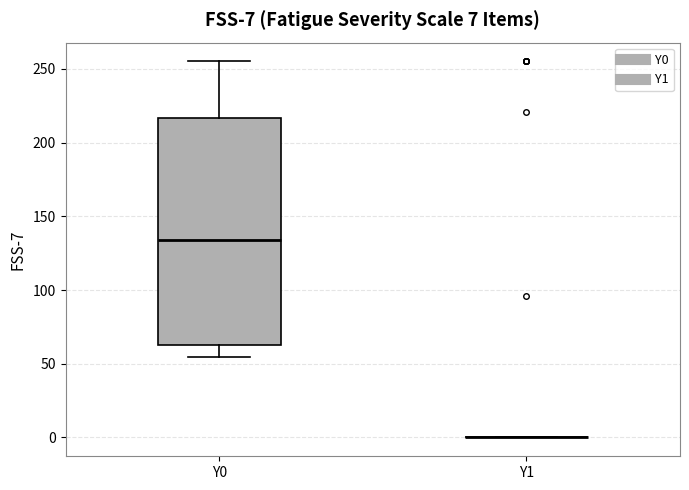

Comparing the boxes themselves (not the whiskers), which one is the tallest?

Y0